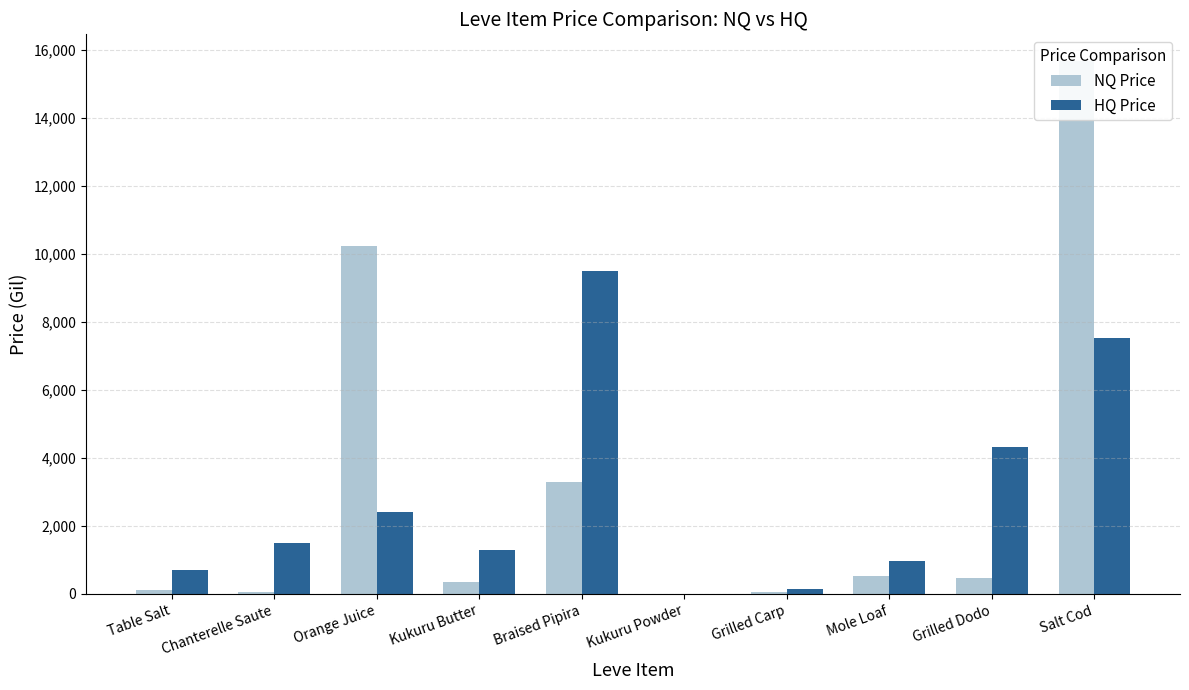

How many values in the HQ Price series exceed 1500?

4